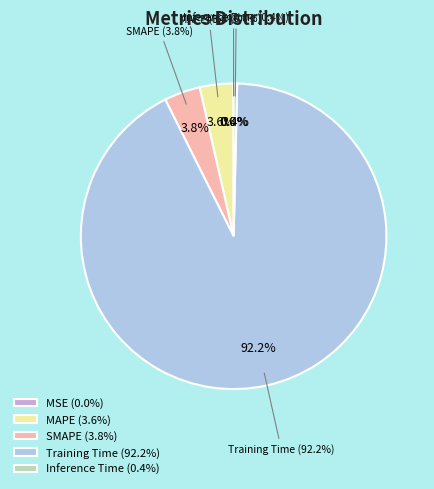

Is Training Time the majority of the pie?

Yes